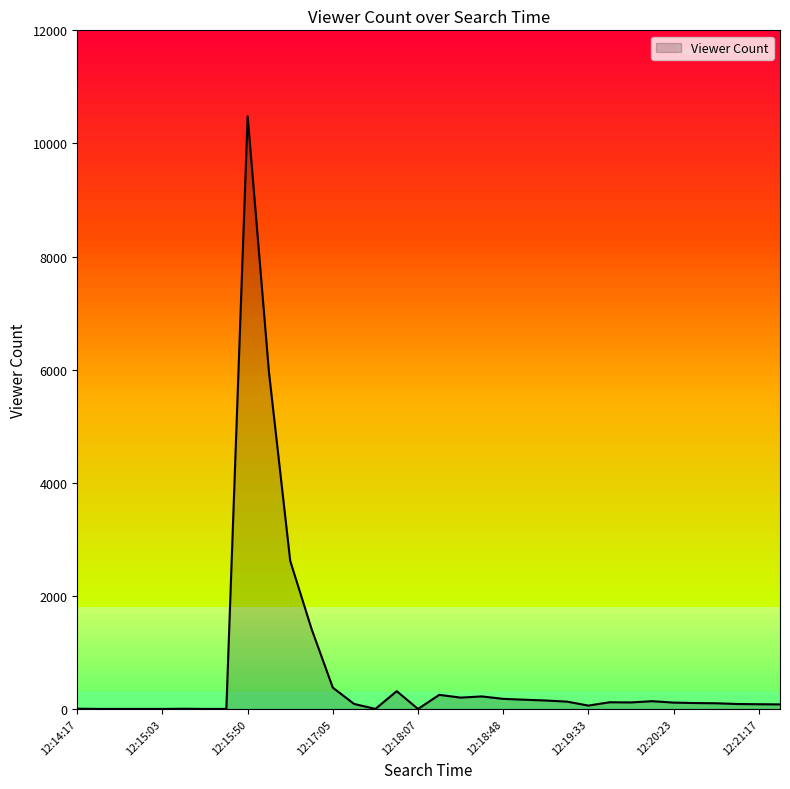

What is the difference between the maximum and minimum values?

10481